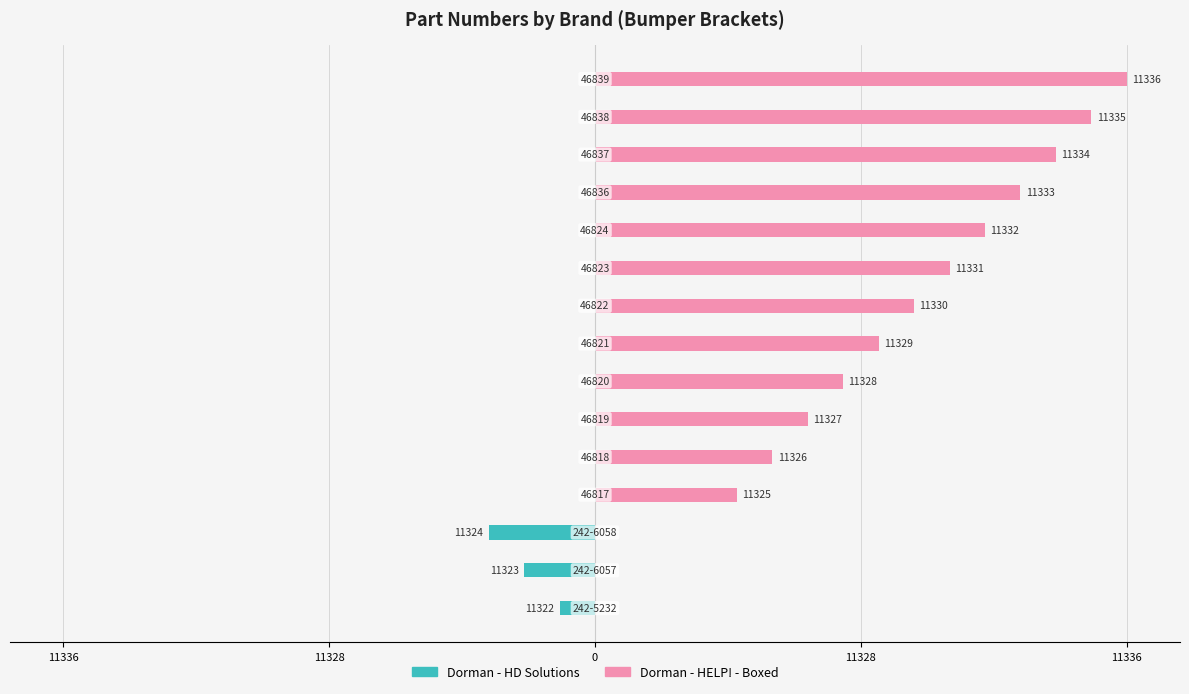

Is it true that Dorman - HD Solutions equals 1 at 13?

False